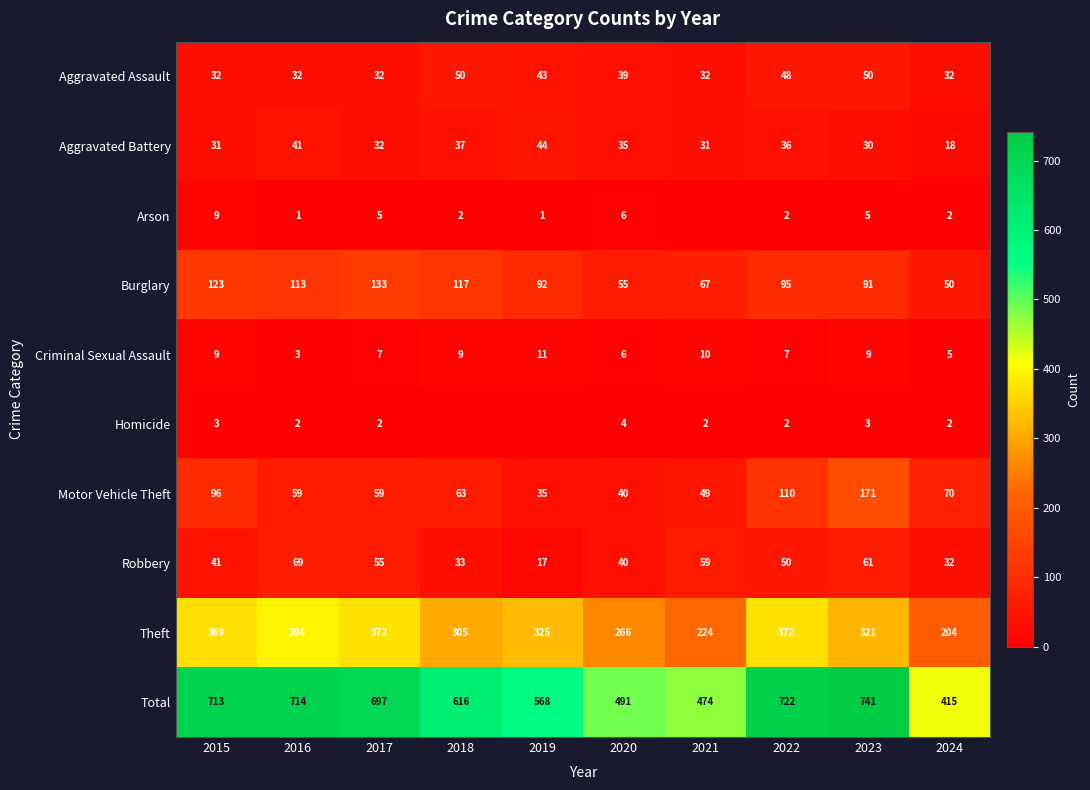

What is the sum of the Total values at 2015 and 2021?

1187